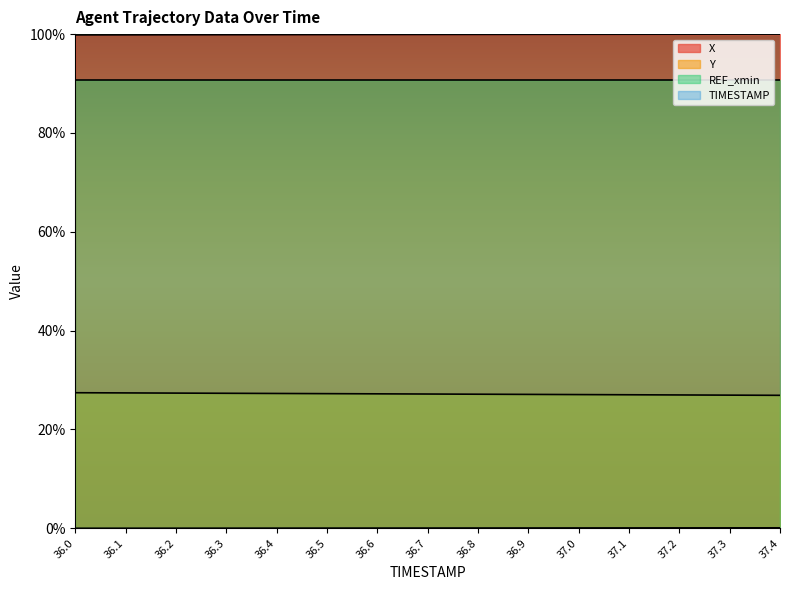

List the series in order of their overall mean, lowest first.

TIMESTAMP, Y, X